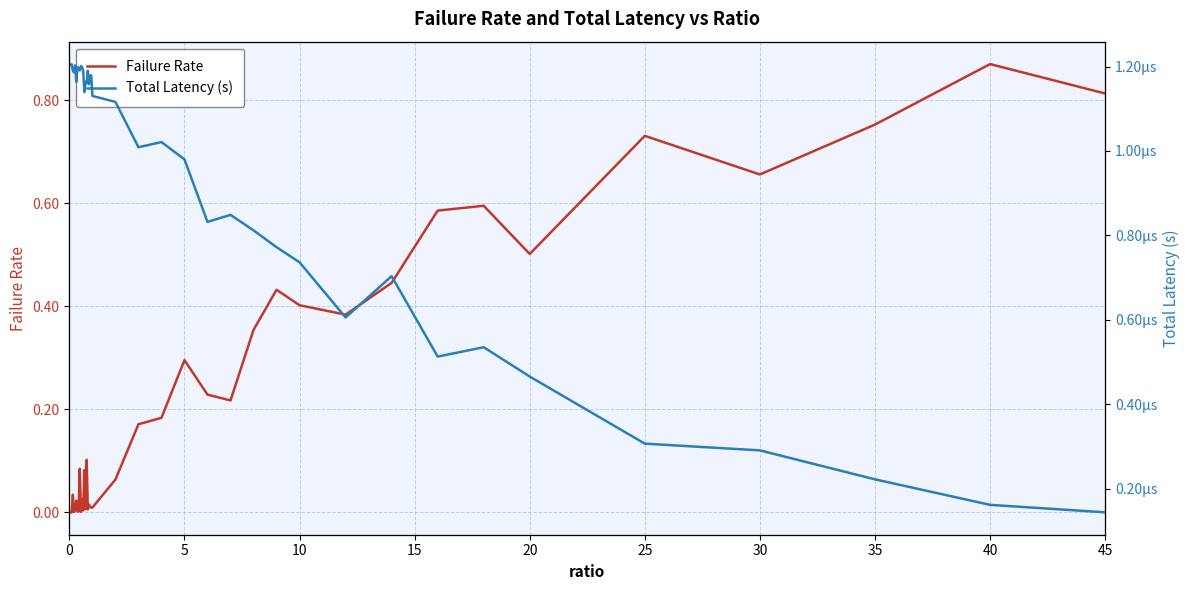

True or false: Failure Rate has a value of 1.3 at 40.

False